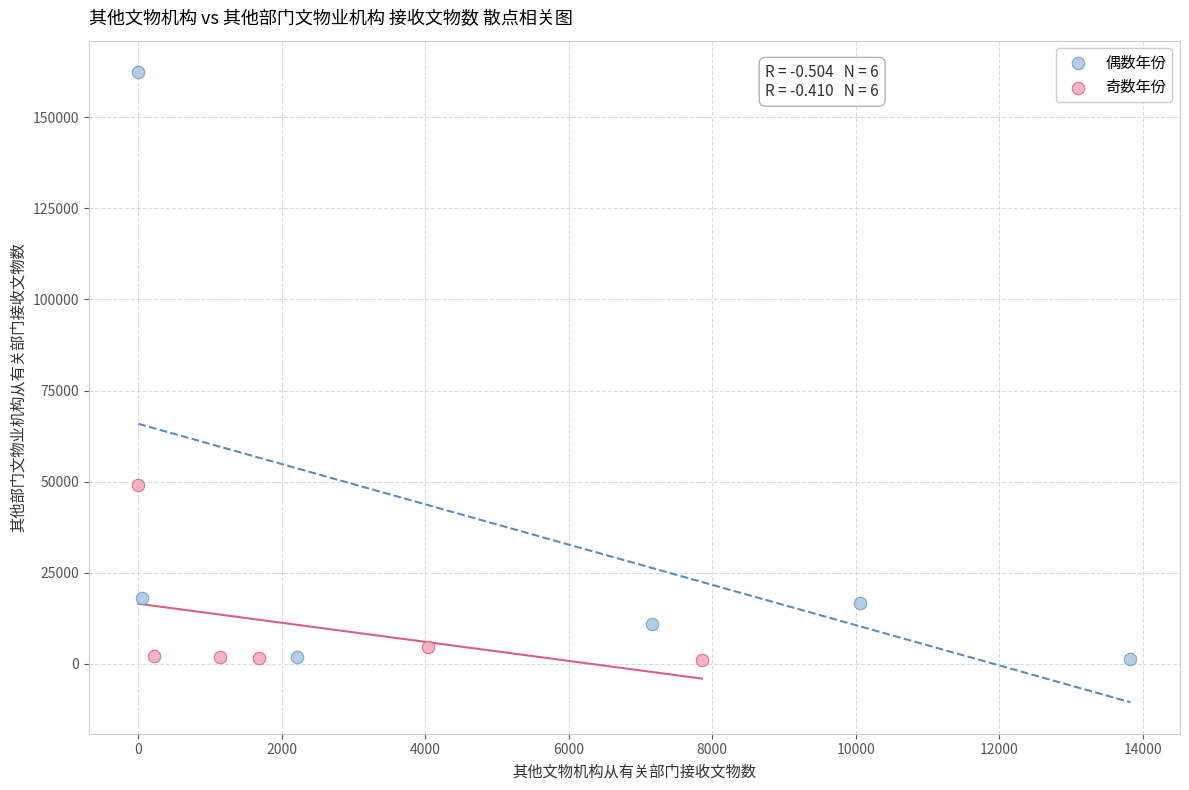

Which series has the largest Y range (max minus min)?

偶数年份